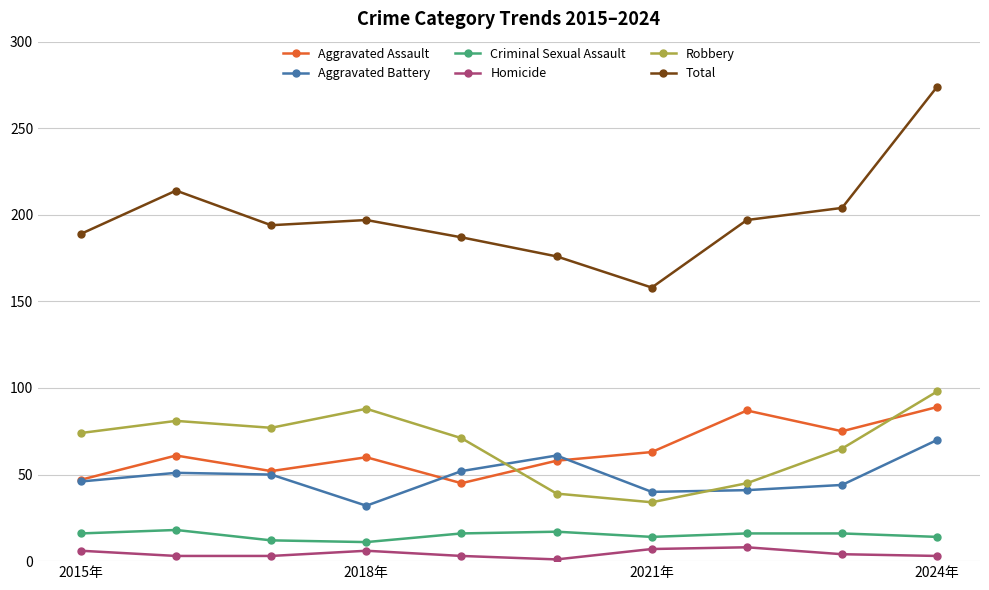

What is the maximum value for Total?

274